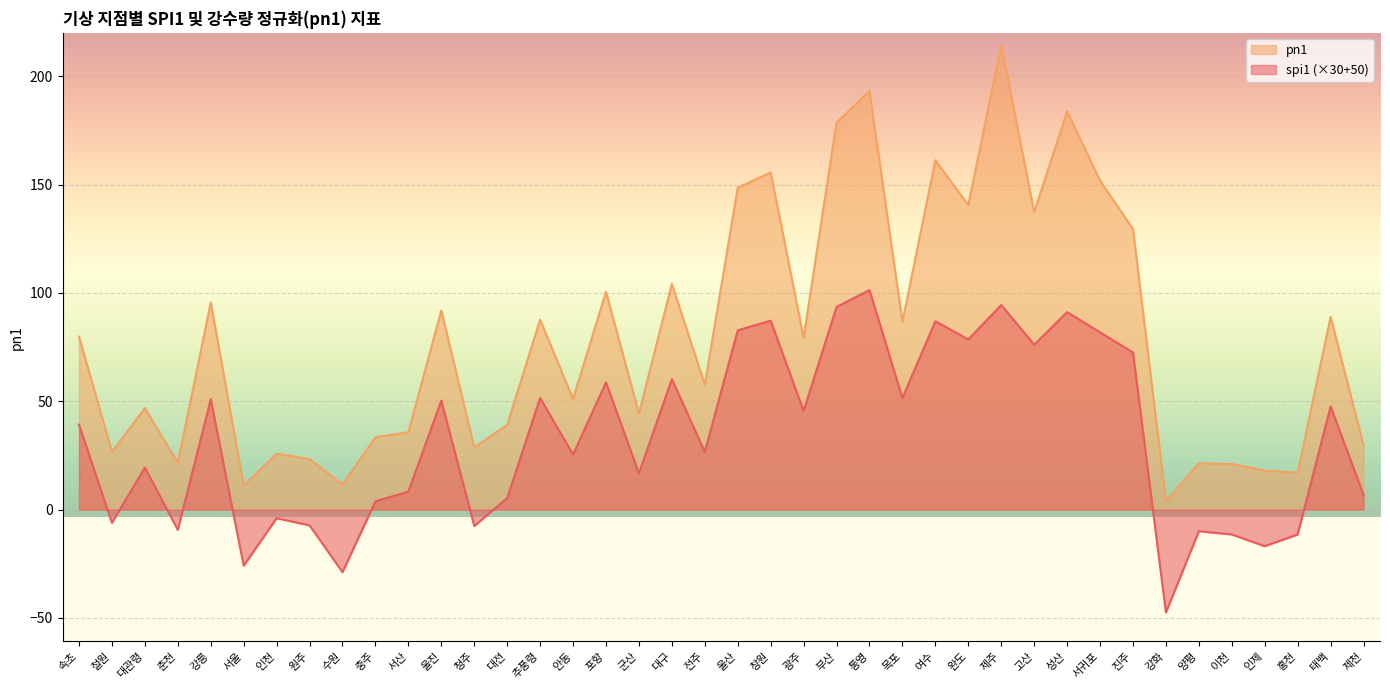

What is the difference between the maximum and minimum values in the pn1 series?

210.5